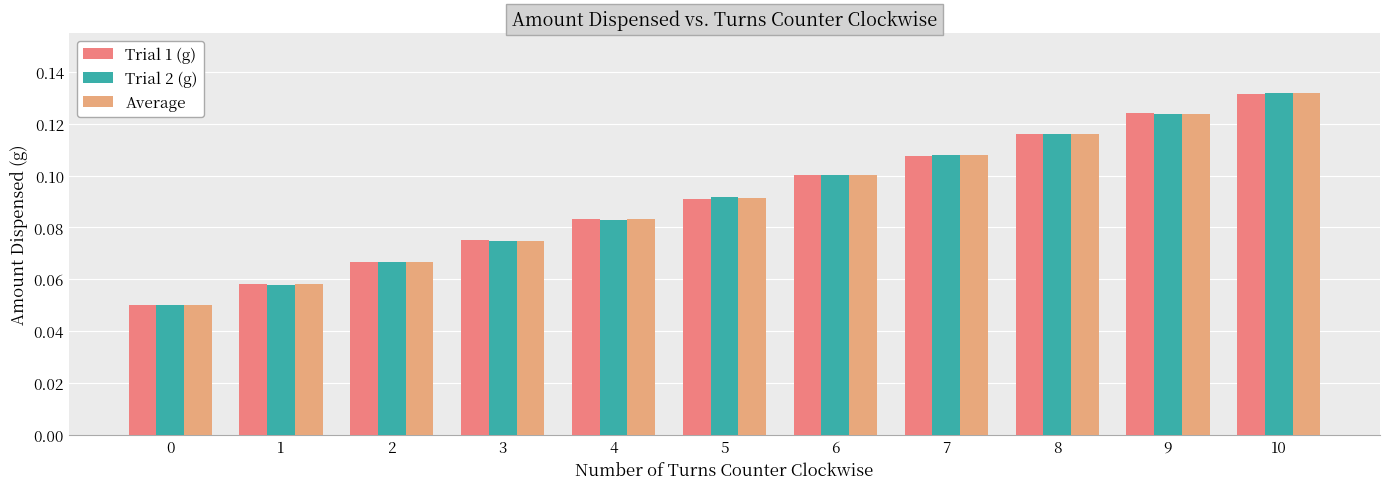

List the series in order of their overall mean, lowest first.

Trial 1 (g), Average, Trial 2 (g)